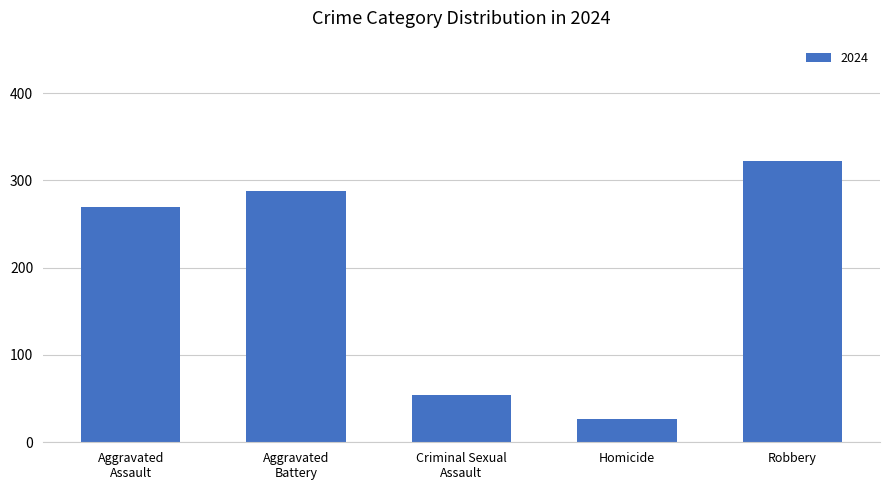

Which label corresponds to the smallest value in the chart?

Homicide